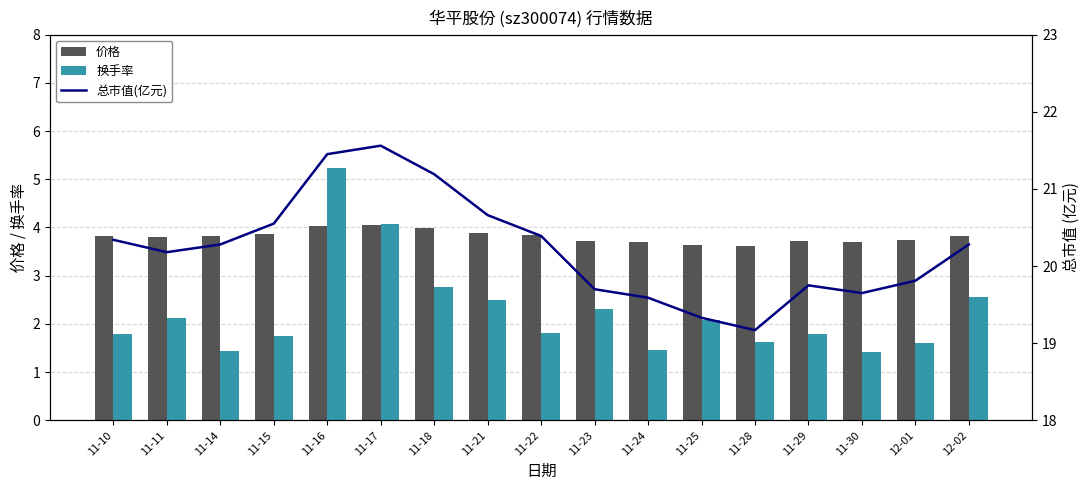

What position from the right is 11-15?

14